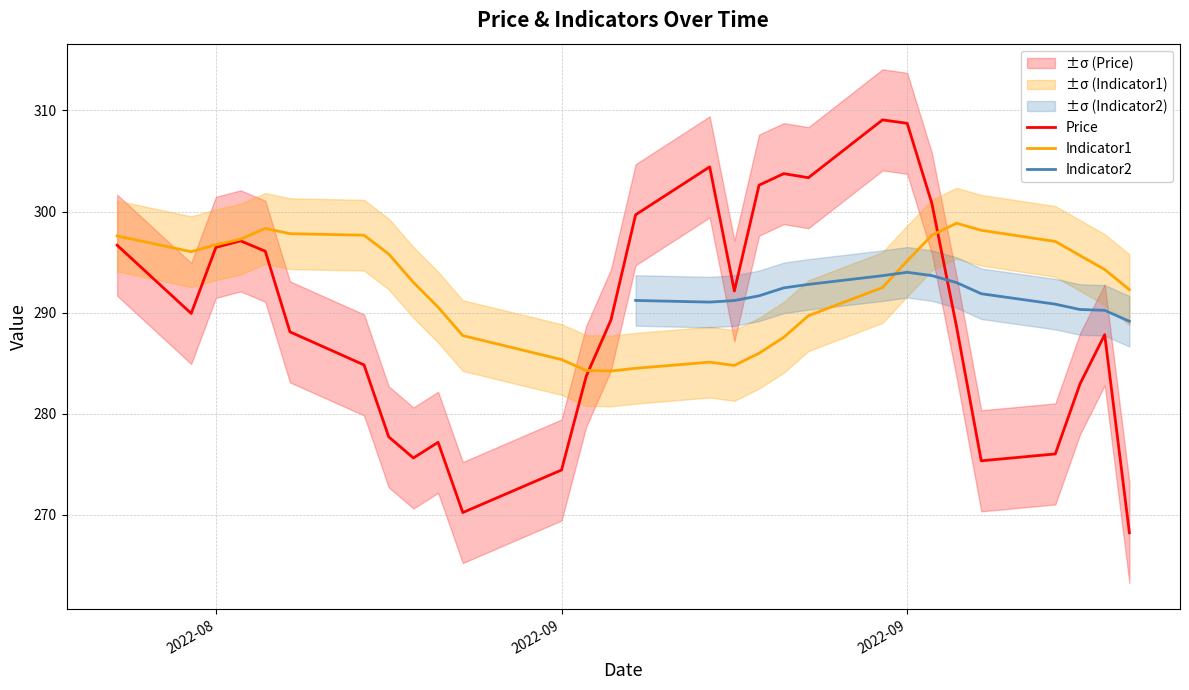

True or false: Indicator1 has more than 2 points higher than both neighbors.

True